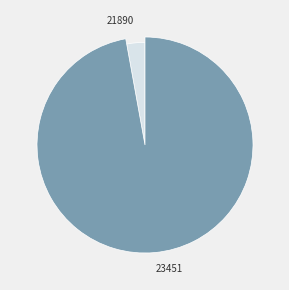

What is the majority slice?

23451